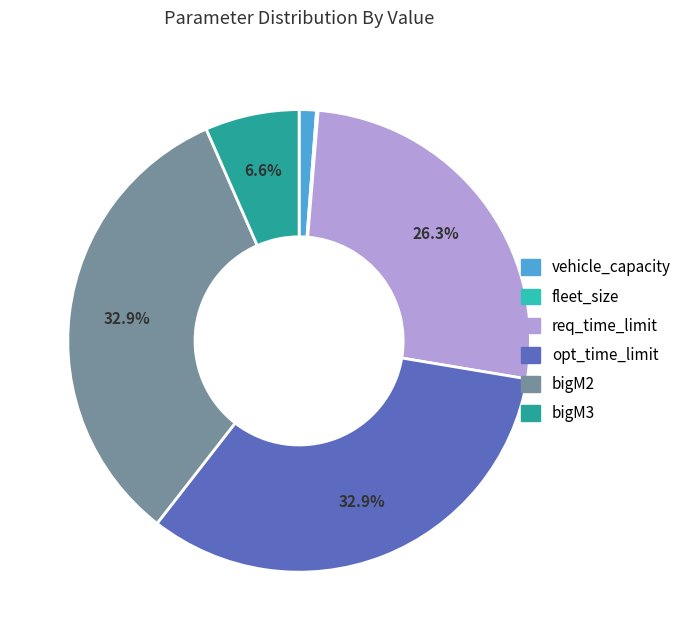

Combined, do opt_time_limit and bigM2 account for over 50%?

Yes